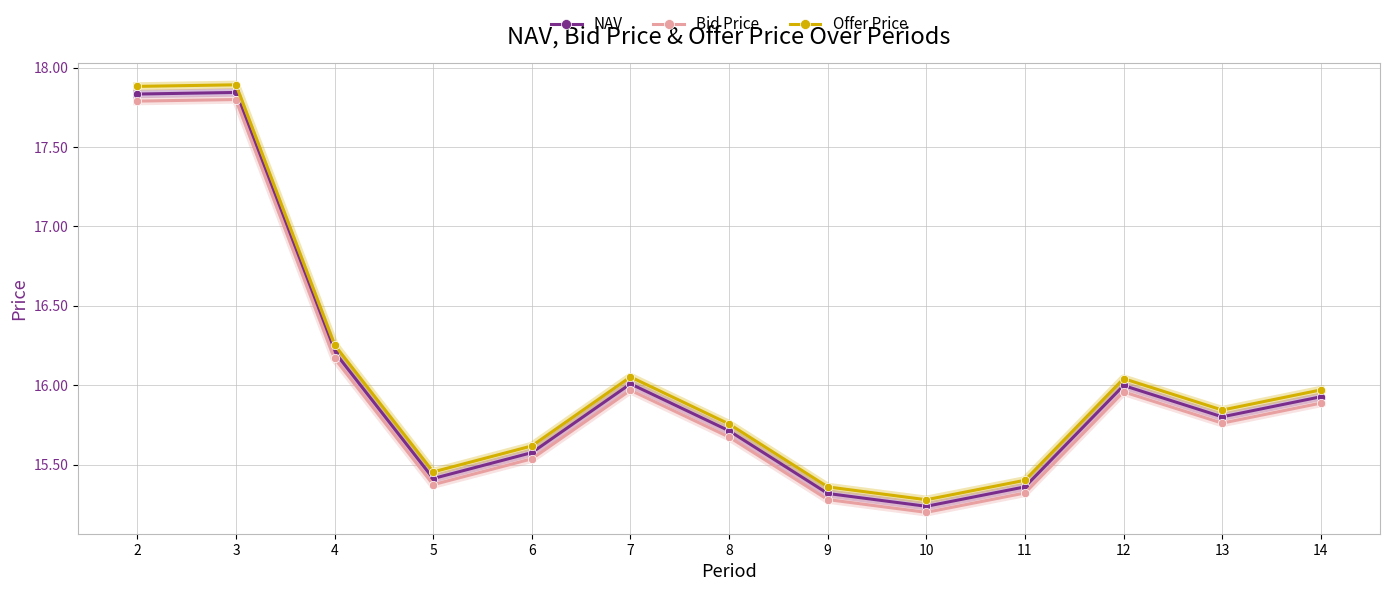

True or false: NAV and Bid Price intersect in this chart.

False